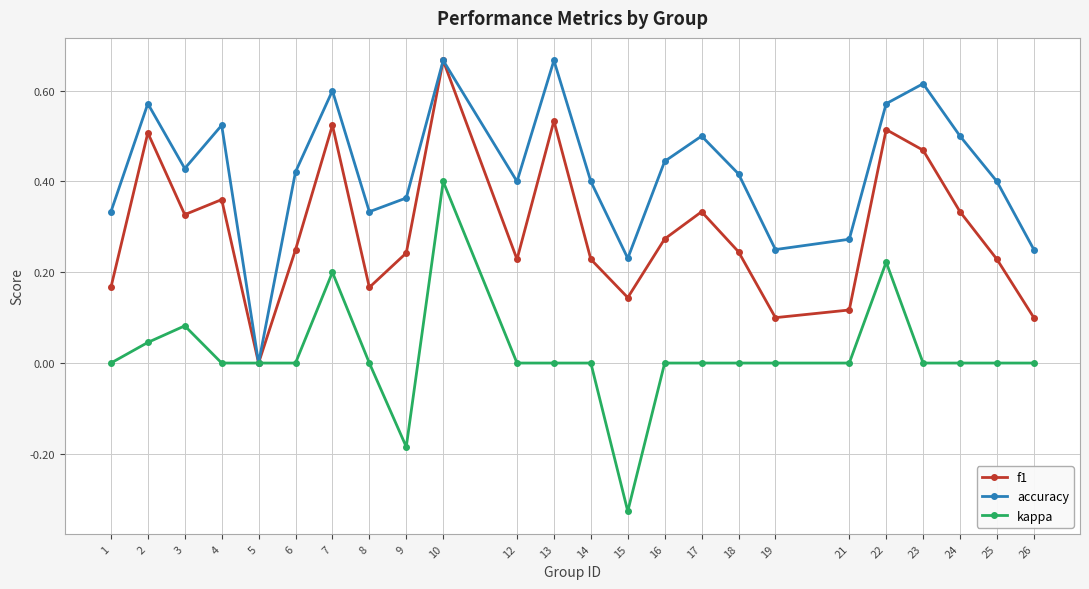

Which series changed the most between 9 and 22?

kappa